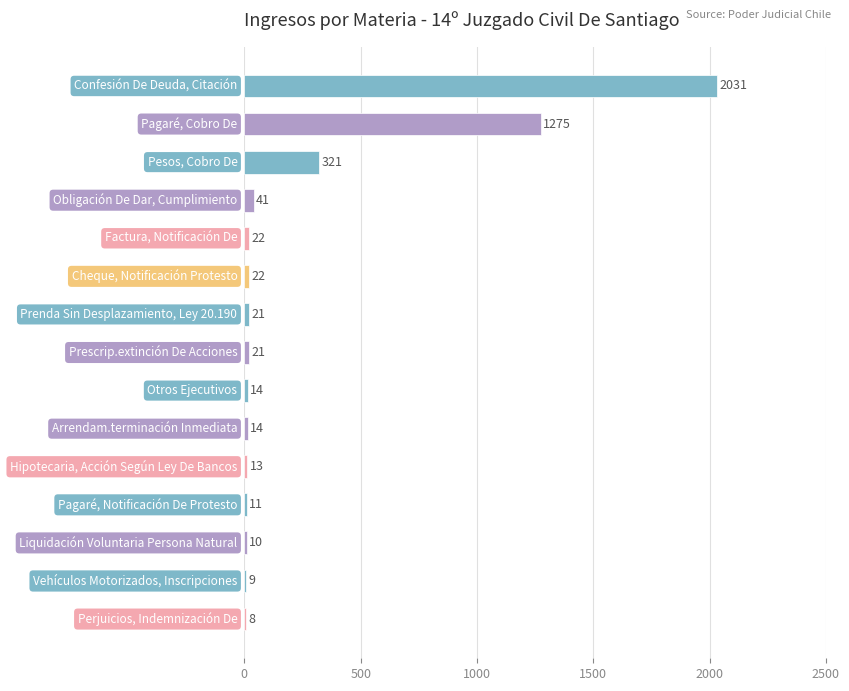

What is the value of the 13th bar from the top?

10